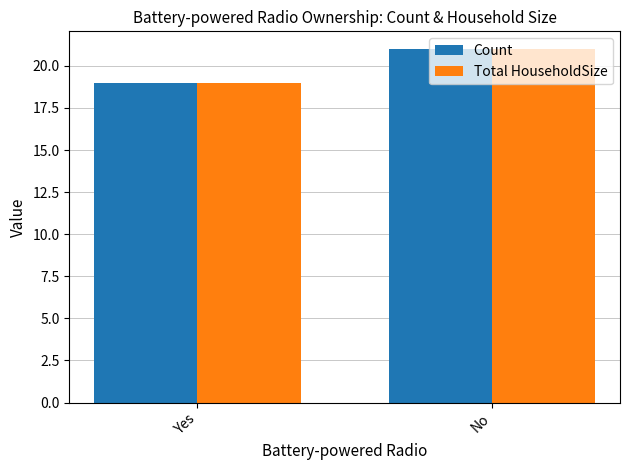

What position from the left is Yes?

1